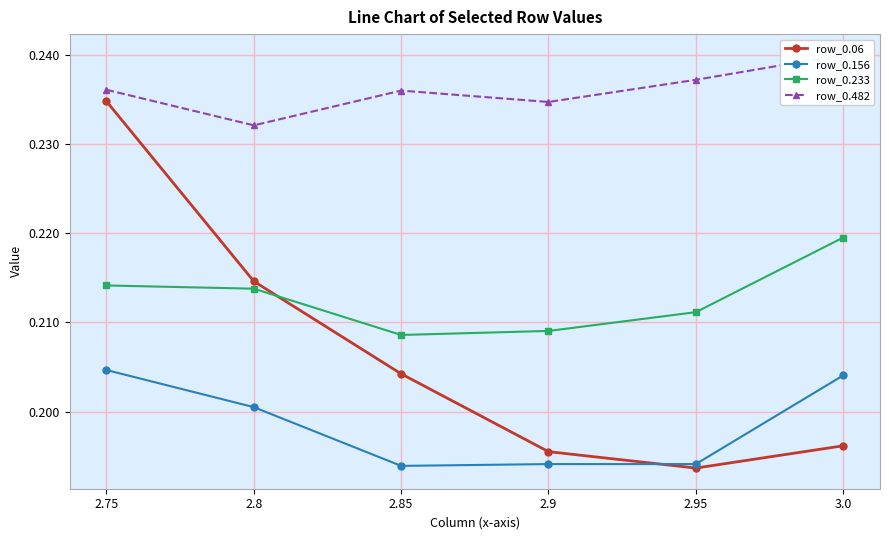

Reading left to right, what are all the values shown in this chart?

row_0.06: 2.75=0.2	2.8=0.2	2.85=0.2	2.9=0.2	2.95=0.2	3.0=0.2
row_0.156: 2.75=0.2	2.8=0.2	2.85=0.2	2.9=0.2	2.95=0.2	3.0=0.2
row_0.233: 2.75=0.2	2.8=0.2	2.85=0.2	2.9=0.2	2.95=0.2	3.0=0.2
row_0.482: 2.75=0.2	2.8=0.2	2.85=0.2	2.9=0.2	2.95=0.2	3.0=0.2